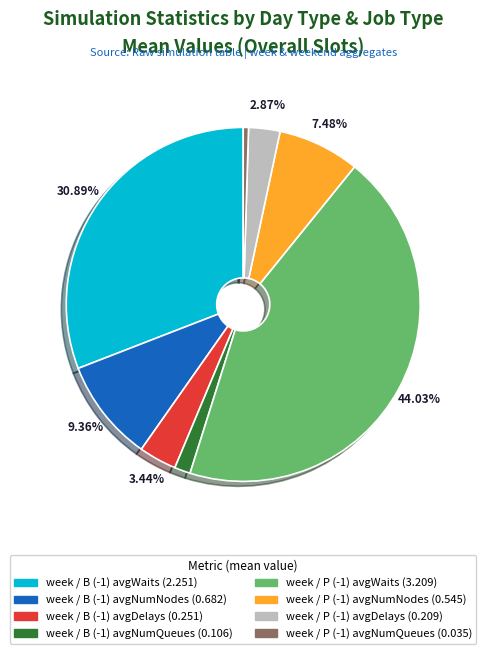

How many slices are in this pie chart?

8